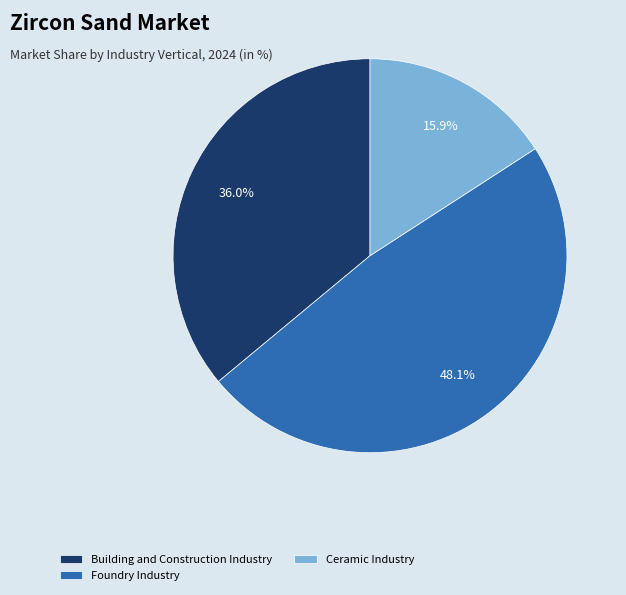

Which category has the smallest portion of the pie?

Ceramic Industry